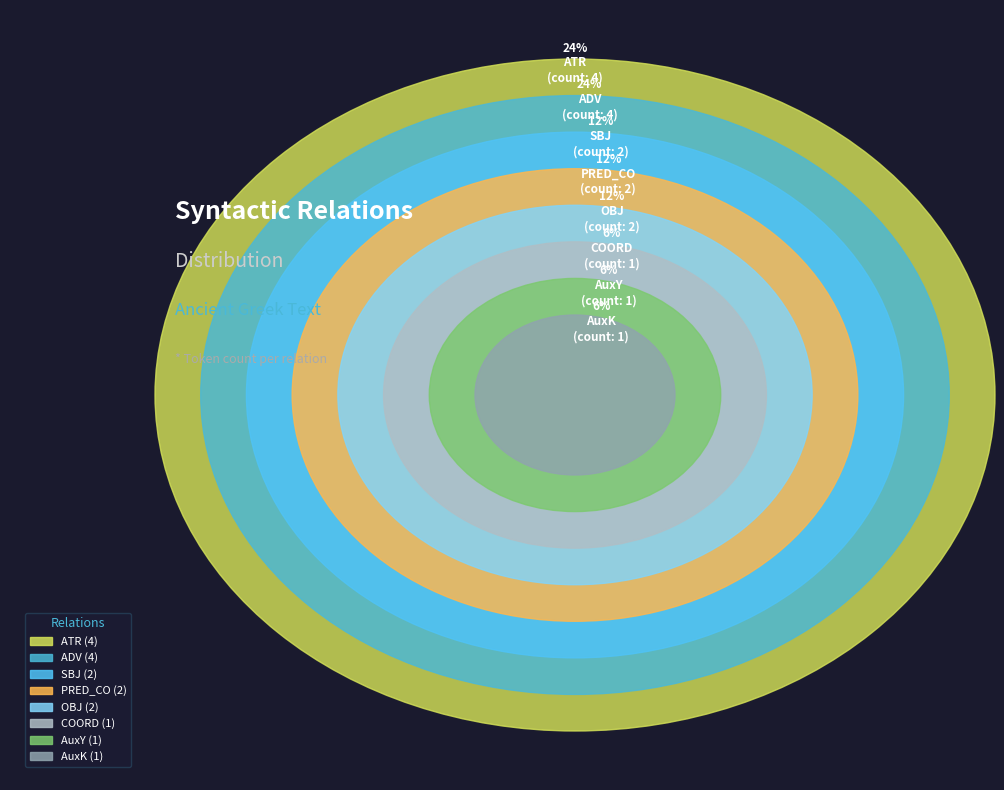

Is there any slice that represents more than half of the pie?

No